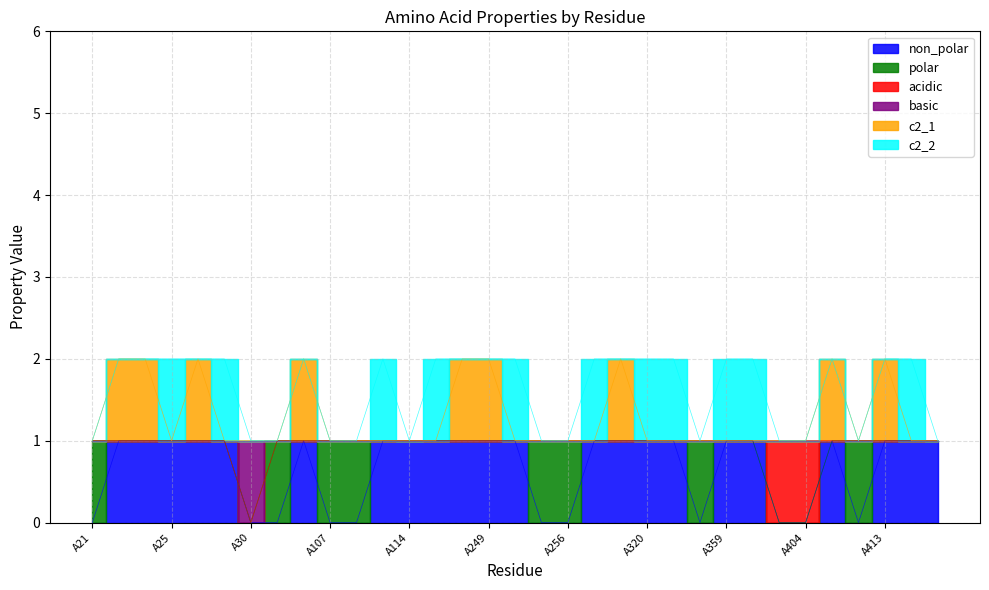

How many data points does each series have?

33